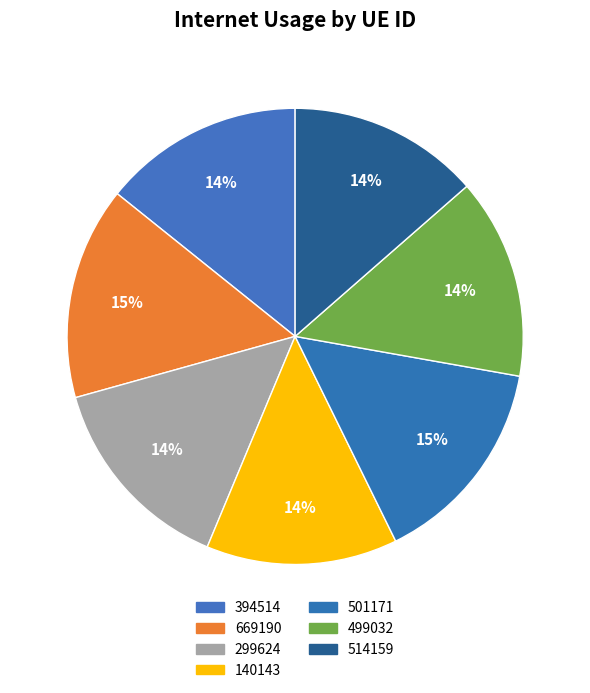

To the nearest percent, what percentage of the pie is 501171?

15%